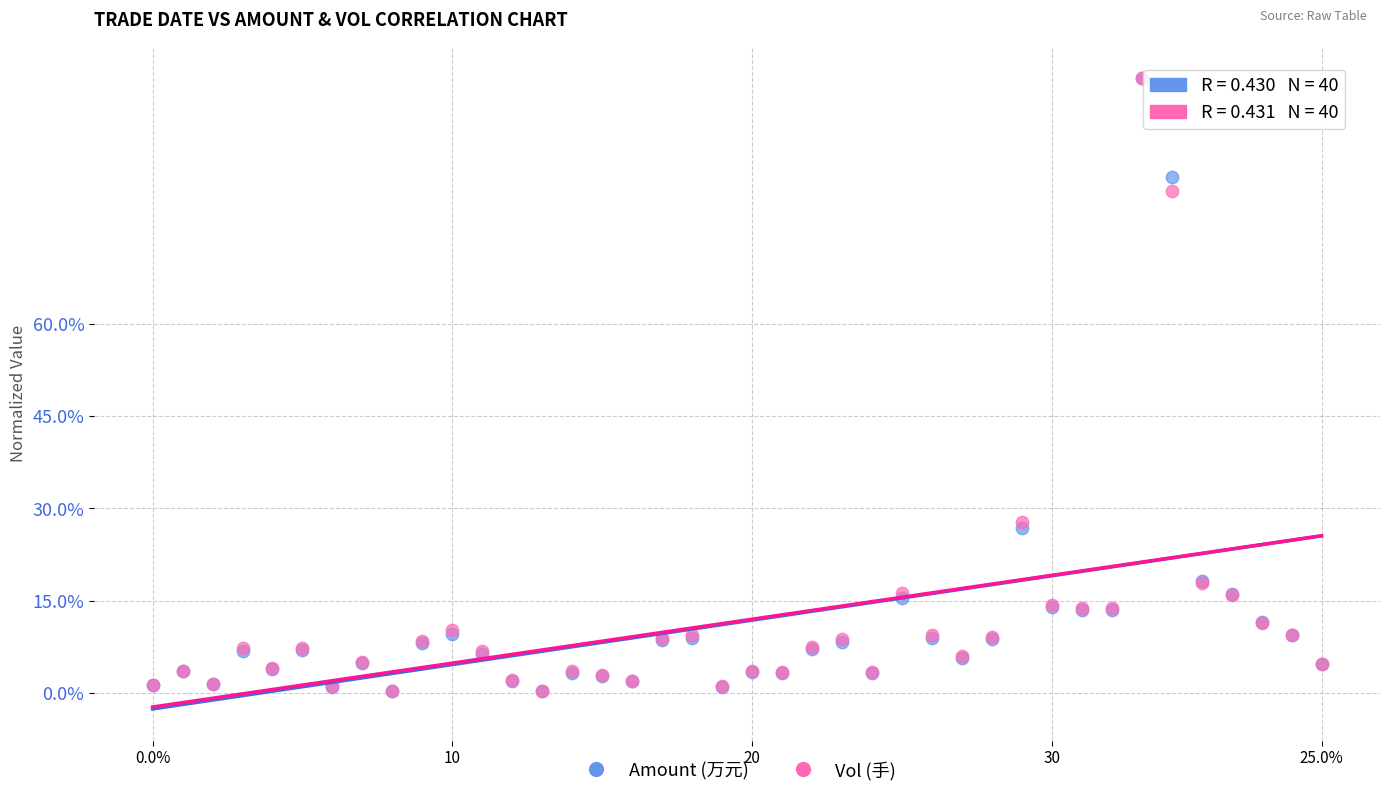

What are all the series names shown in the legend?

Amount (万元), Vol (手)